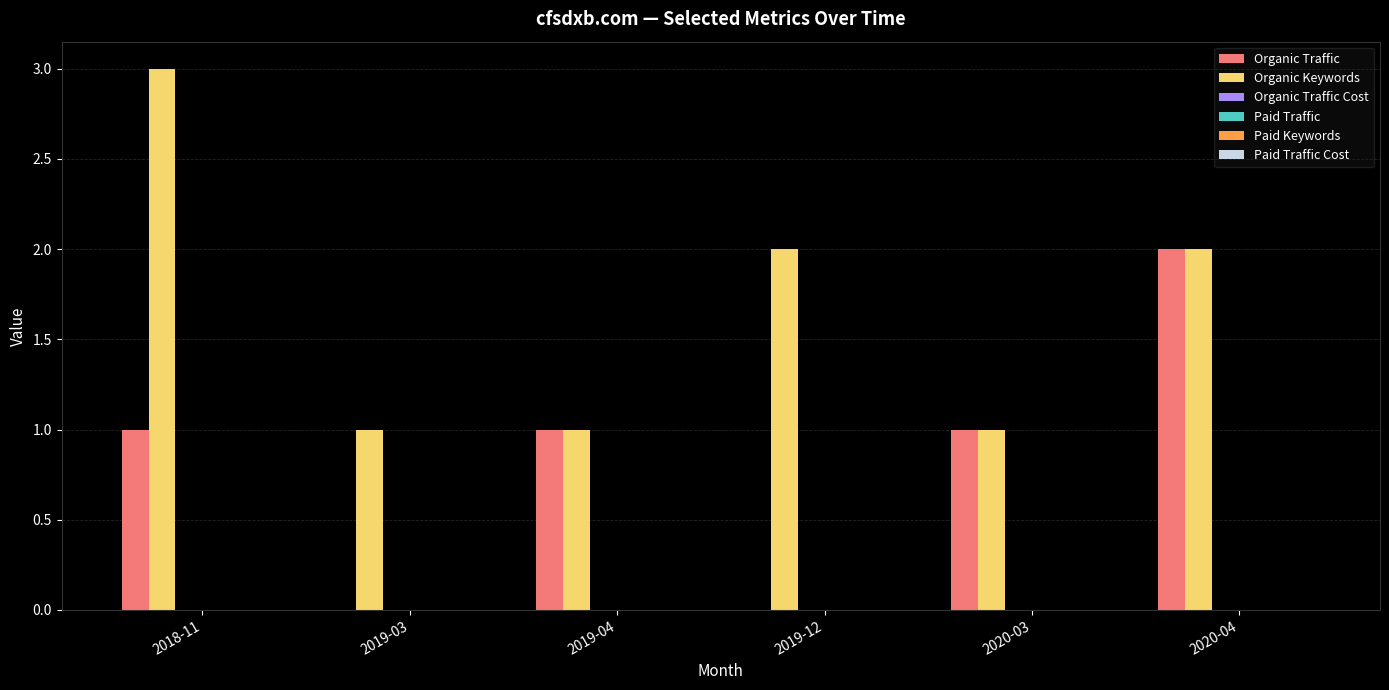

What is the sum of all Organic Traffic values?

5